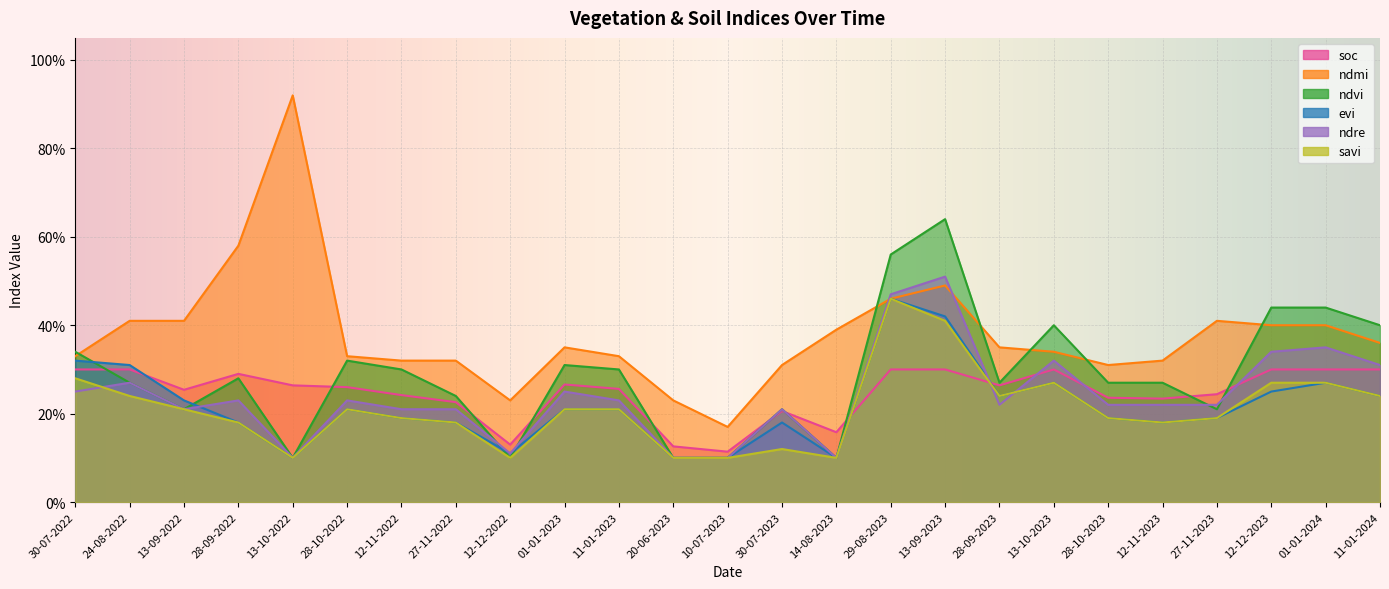

How many times do ndvi and ndre cross each other?

4